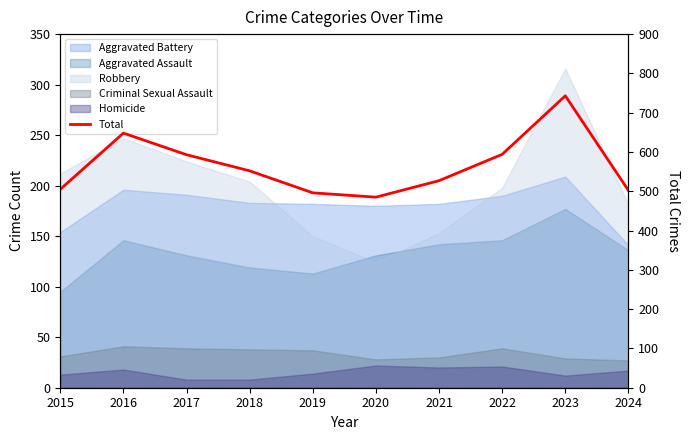

Is it true that the value at 2018 is 552?

True